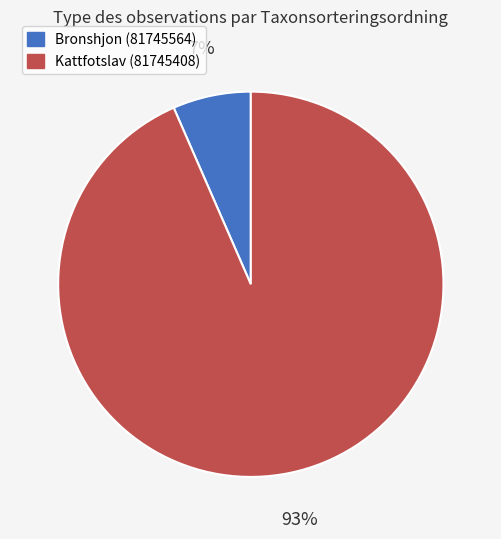

Count the number of slices in the pie.

2